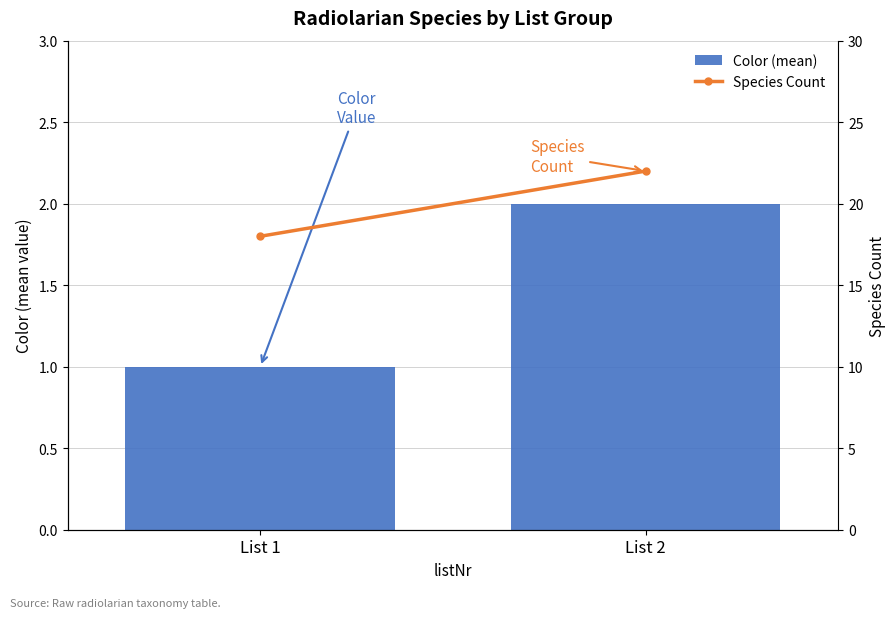

Which category has the lowest value in the Species Count series?

List 1